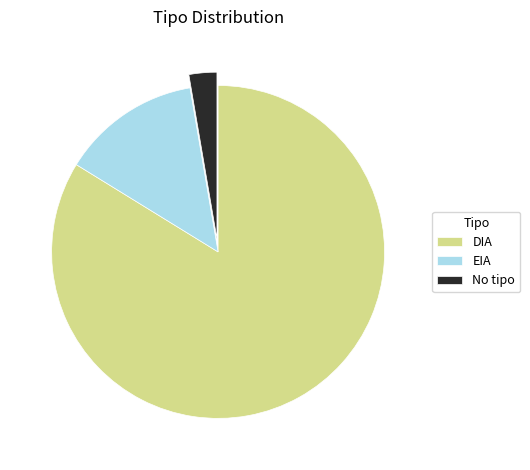

Is it true that EIA is 14% of the pie?

True